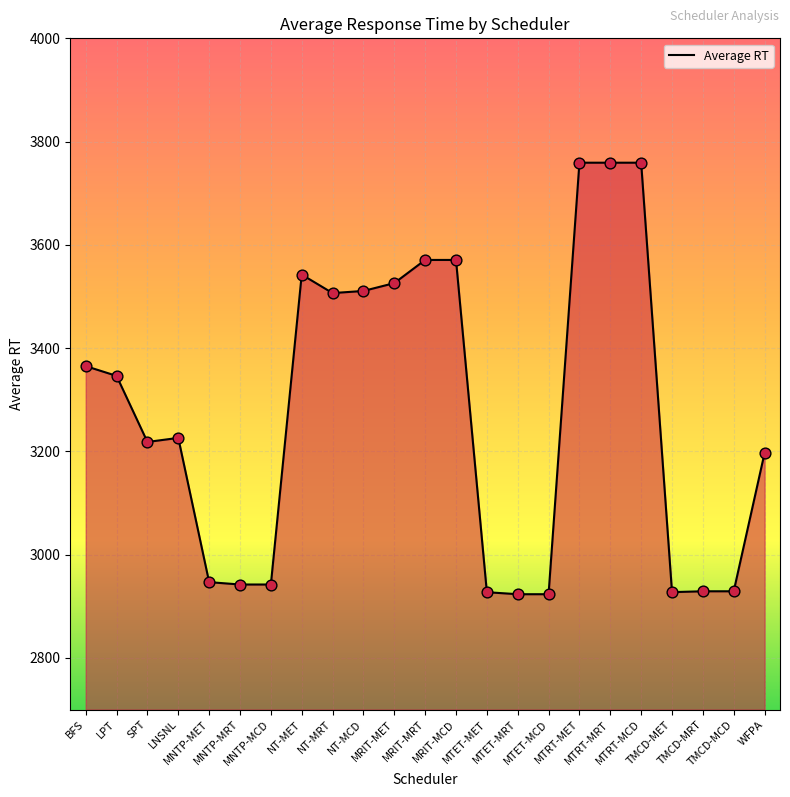

Approximately how many times larger is the value at MNTP-MRT compared to MTET-MRT?

1.0